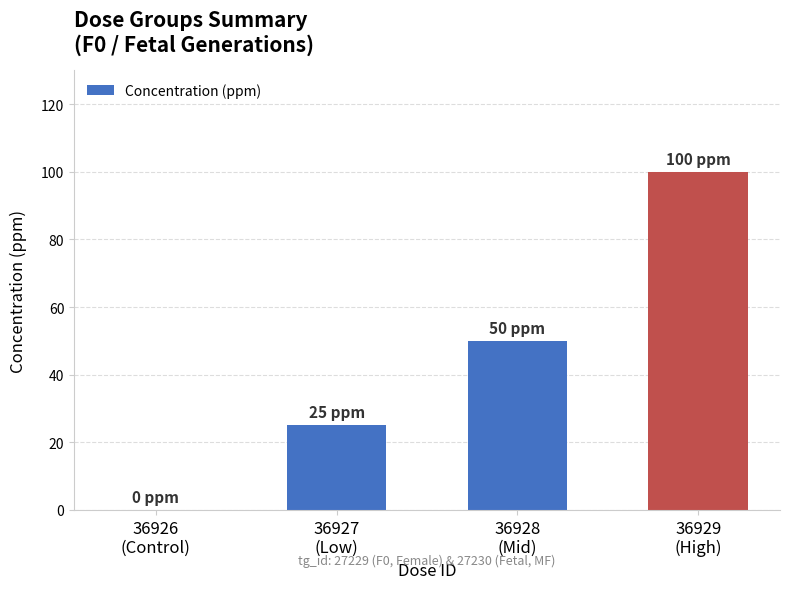

The chart shows a value of 48 at 36929
(High). True or false?

False